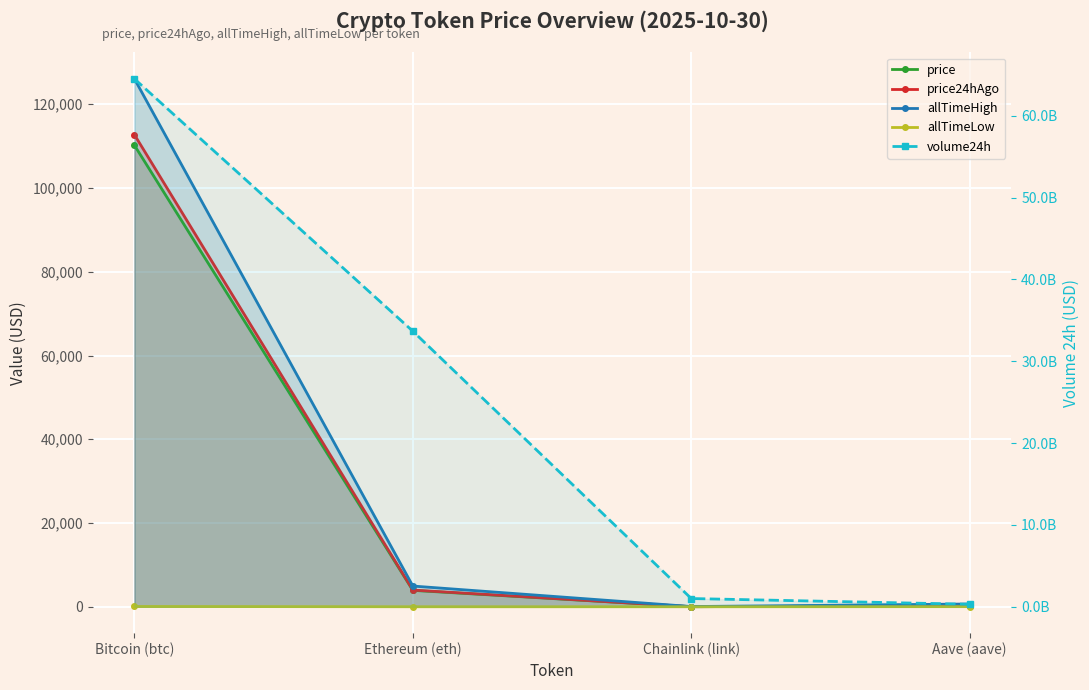

Which series has the largest total across all categories?

volume24h